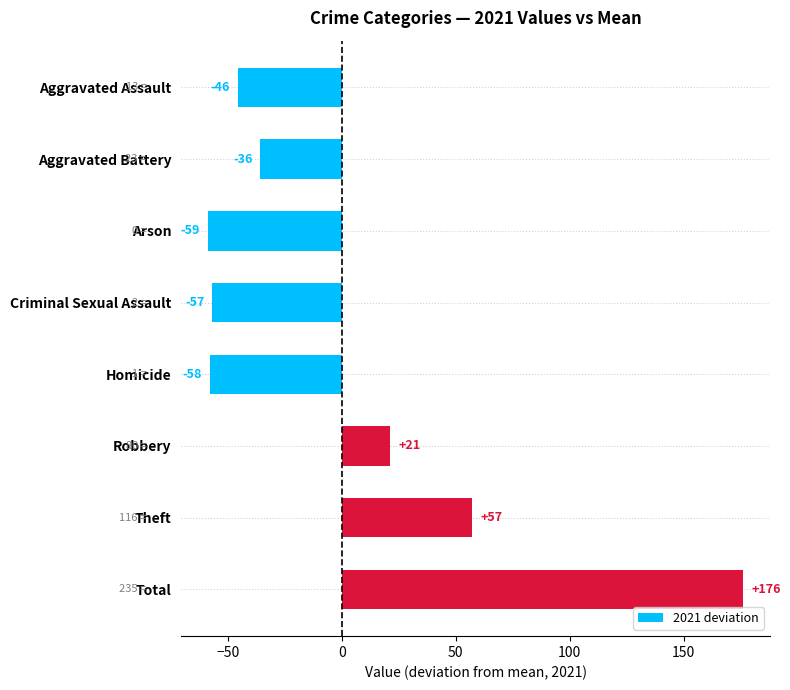

How many values are below zero?

5